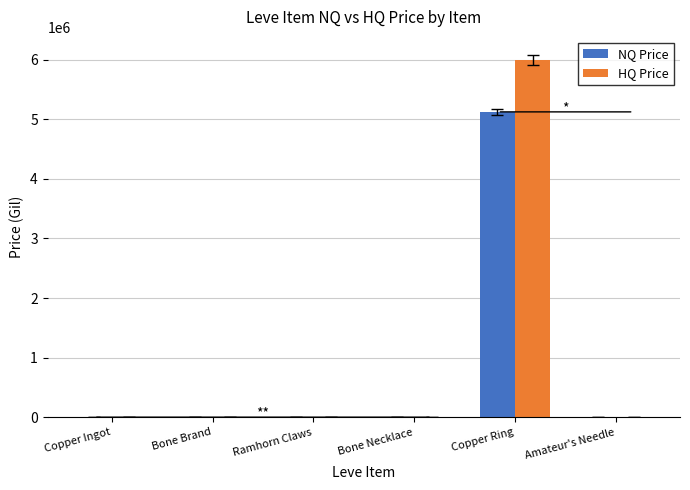

At which category is the sum across all series the highest?

Copper Ring